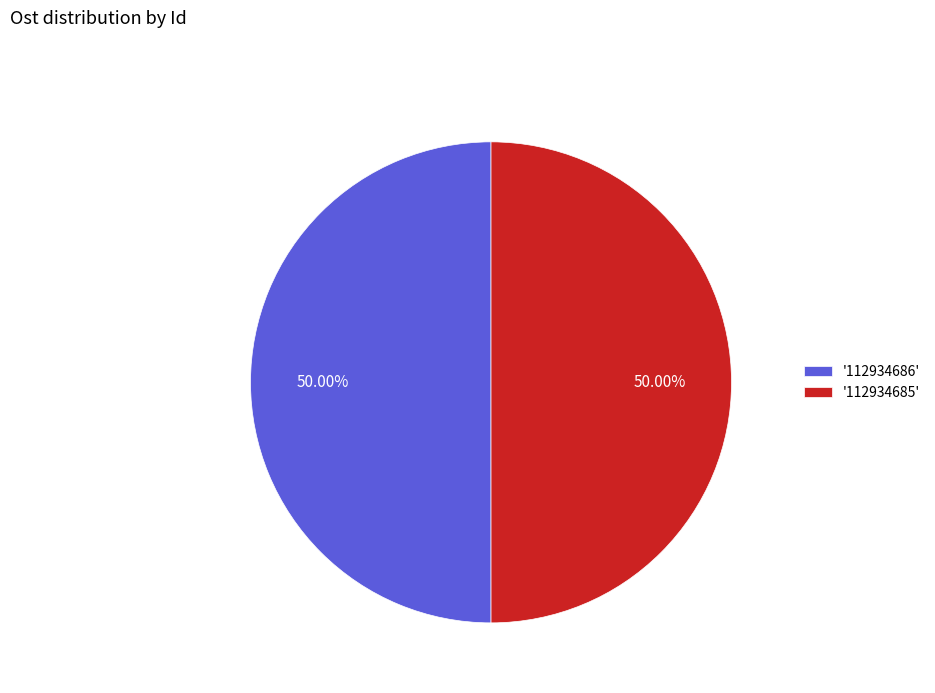

What is the ratio of the value at '112934686' to the value at '112934685'?

1.0